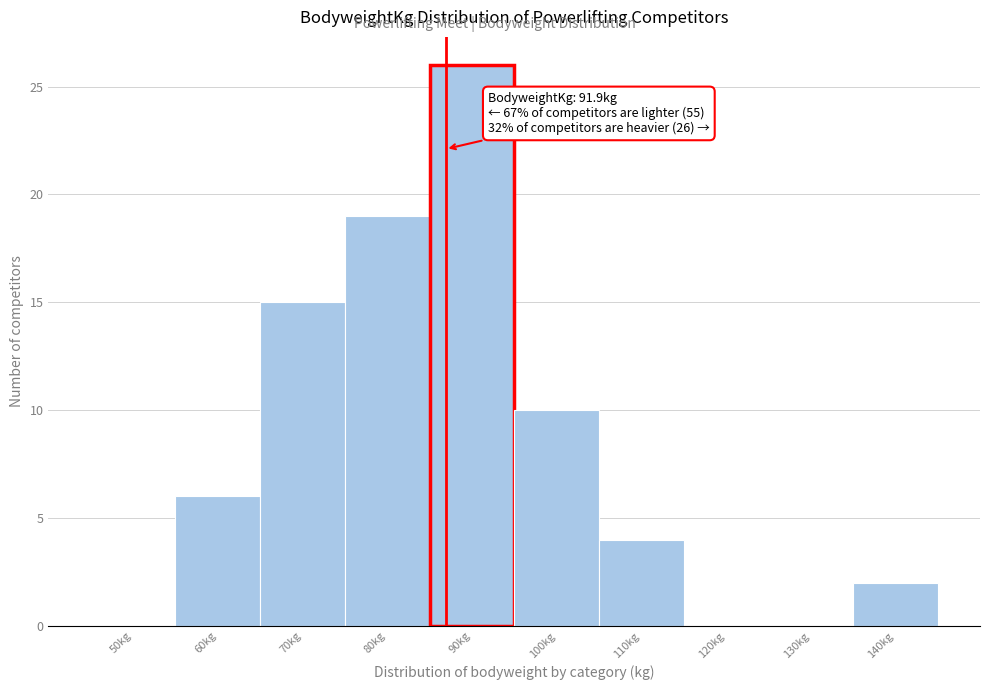

Reading right to left, extract all data points from this chart.

140kg=2	130kg=0	120kg=0	110kg=4	100kg=10	90kg=26	80kg=19	70kg=15	60kg=6	50kg=0